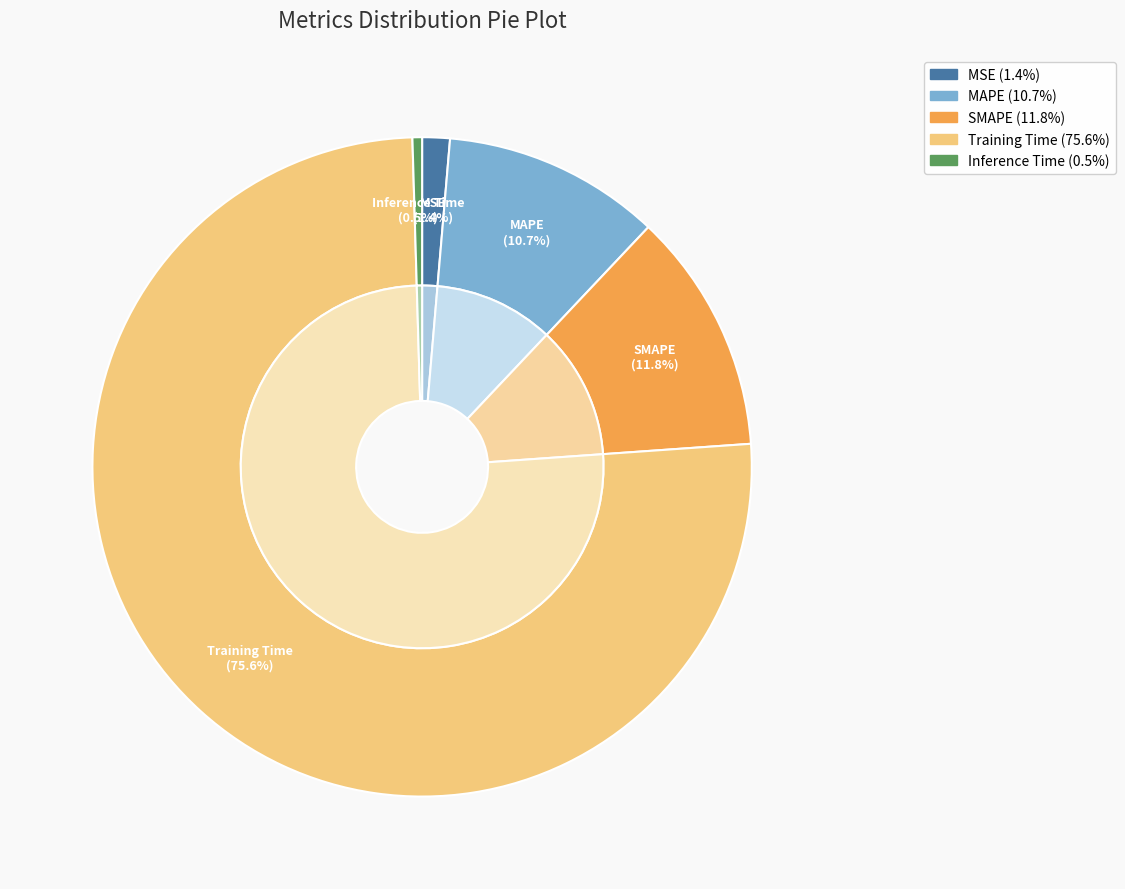

Which slice is the smallest?

Inference Time